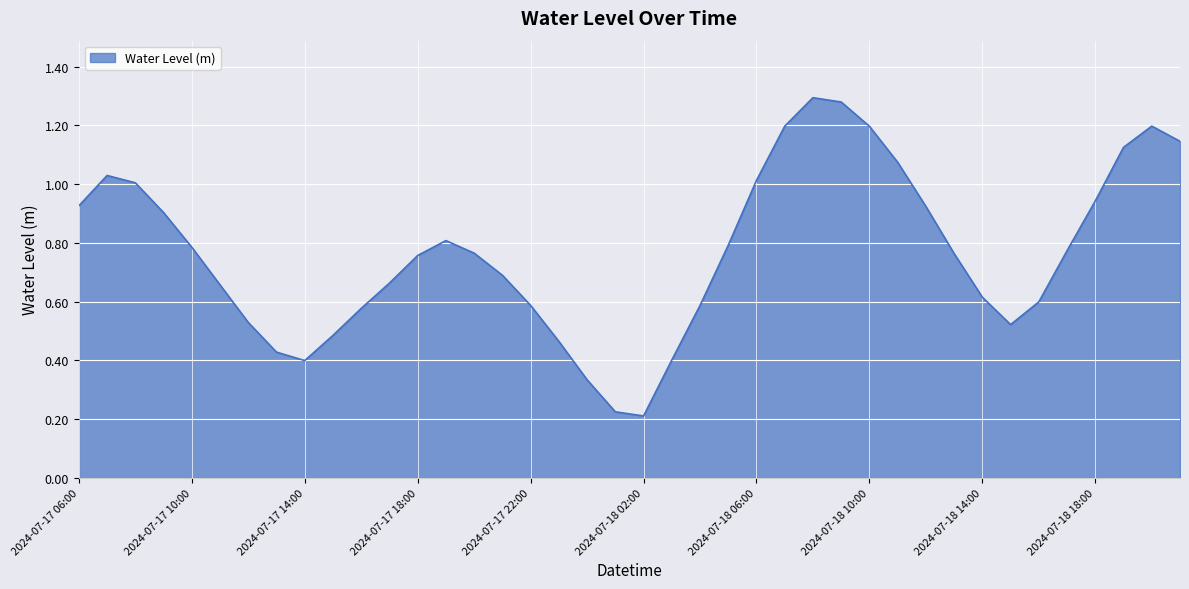

What is the sum of all values?

30.7